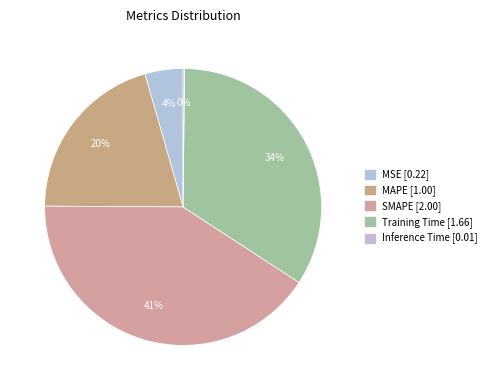

Which category has the smallest portion of the pie?

Inference Time